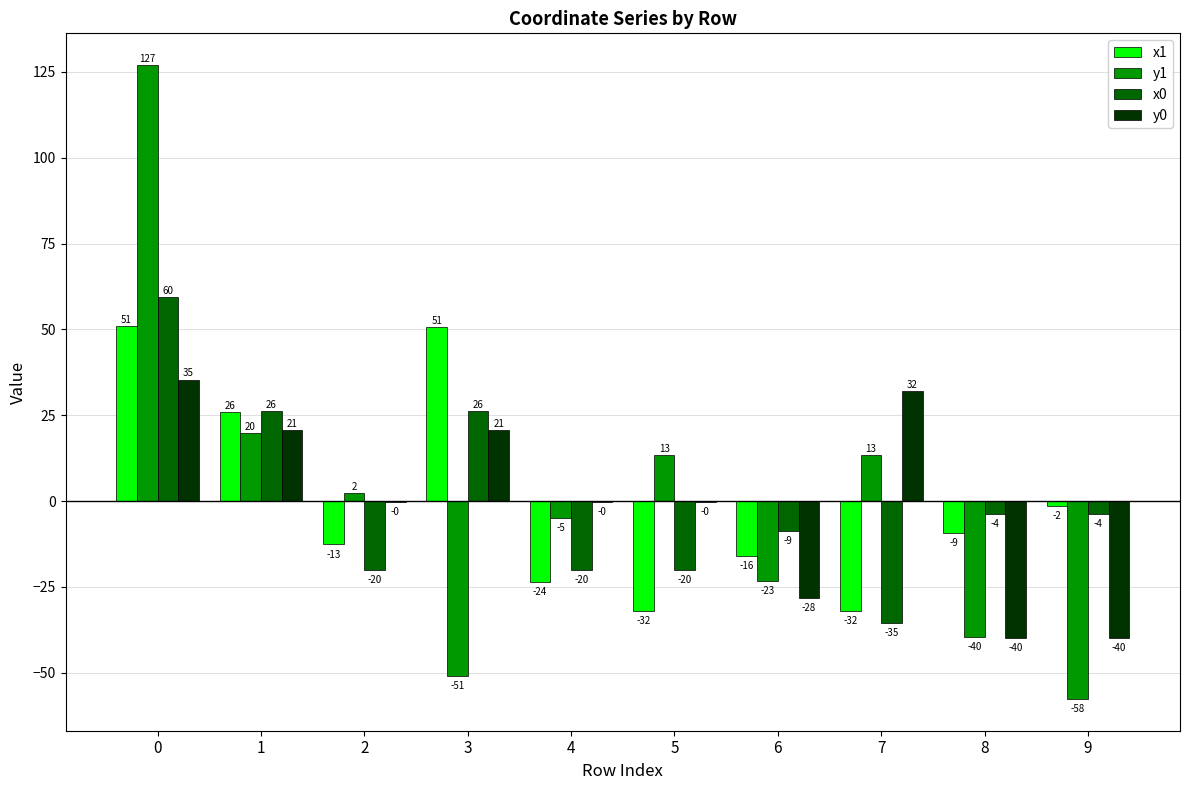

Which label corresponds to the smallest value in the chart?

9